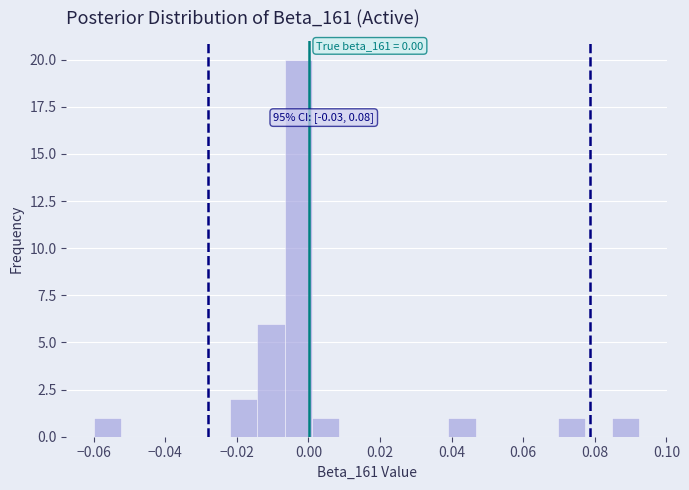

Around what value on the x-axis is the tallest bar? Give the approximate position of its centre, as read against the axis.

-0.002